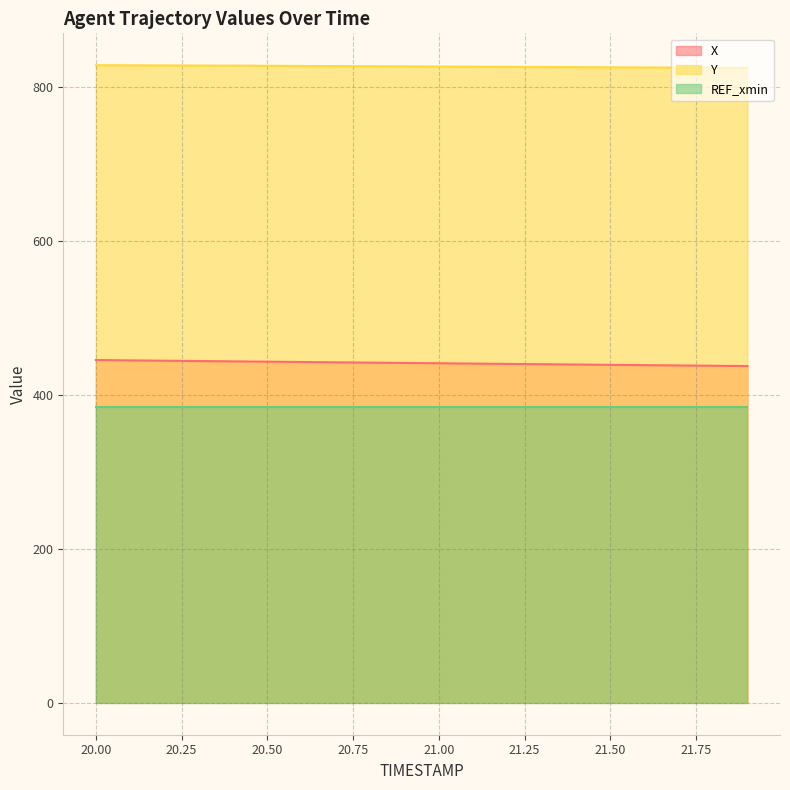

The value of Y at 20.50 is 828.1. True or false?

True